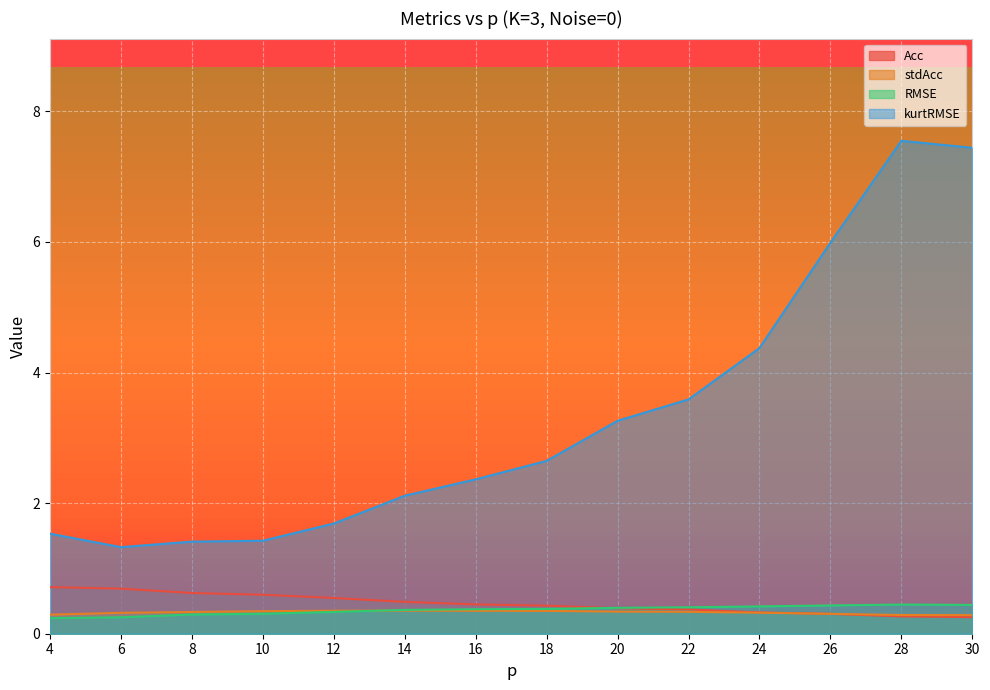

Is it true that RMSE equals 0.2 at 20?

False